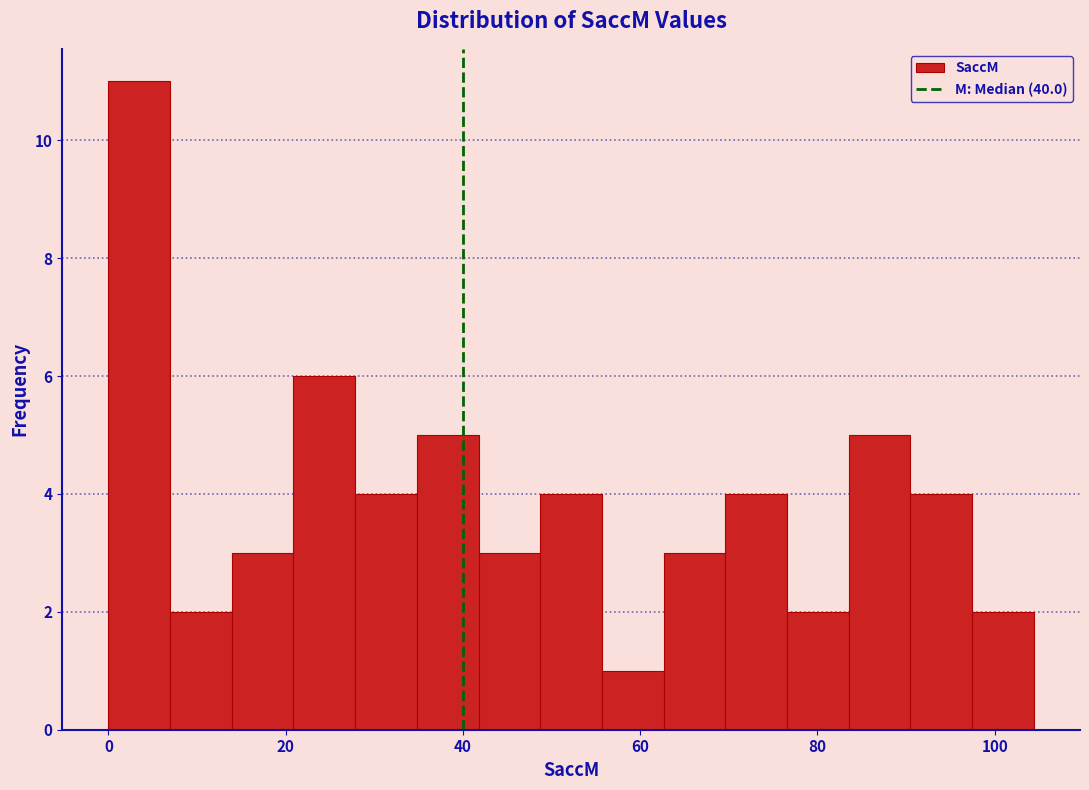

Around what value on the x-axis is the tallest bar? Give the approximate position of its centre, as read against the axis.

4